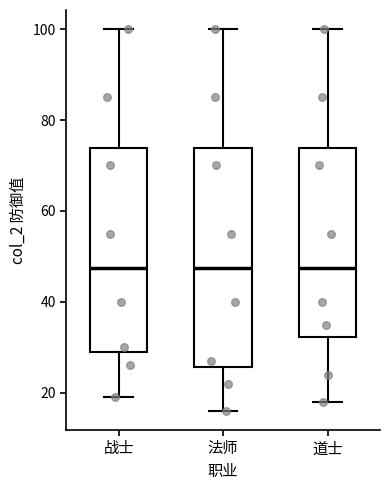

Reading left to right, read every box against the y-axis: the position of its median line, the range the box covers, and the ends of its whiskers. The values are not printed on the chart, so give them approximately, as read against the axis.

战士: median 48, box 30 to 74, whiskers 20 to 100
法师: median 48, box 26 to 74, whiskers 16 to 100
道士: median 48, box 32 to 74, whiskers 18 to 100